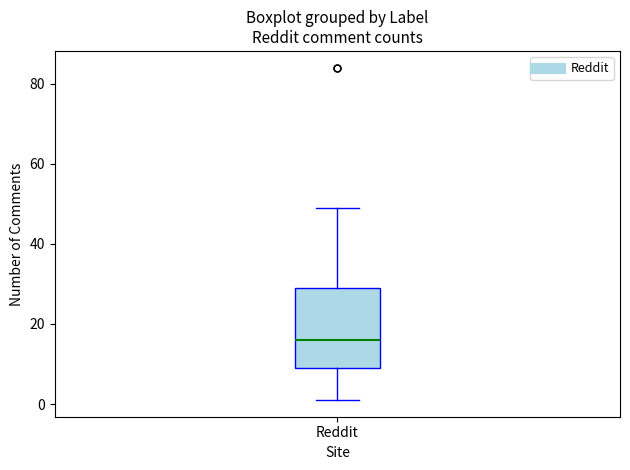

Transcribe this box plot: give where the median line is, the range the box spans, and where the two whiskers end, as read against the y-axis. The values are not printed on the chart, so give them approximately, as read against the axis.

median 16, box 10 to 30, whiskers 2 to 50